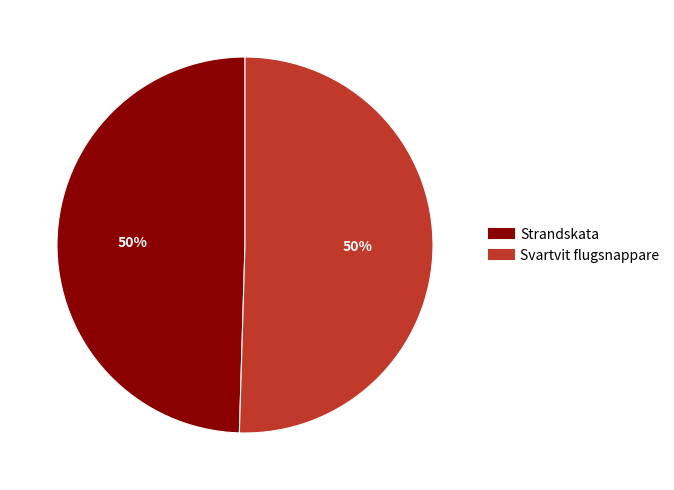

True or false: Svartvit flugsnappare accounts for 62% of the total.

False